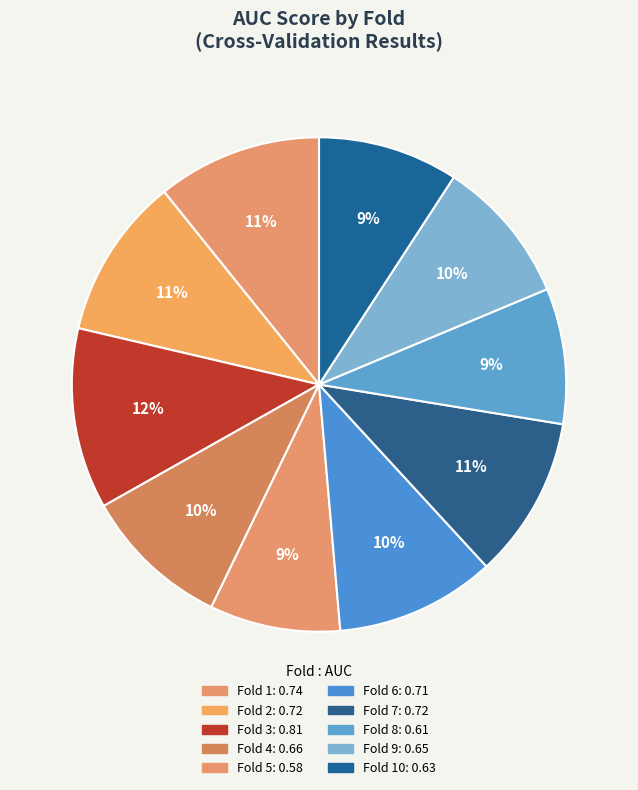

How many segments does this pie chart have?

10